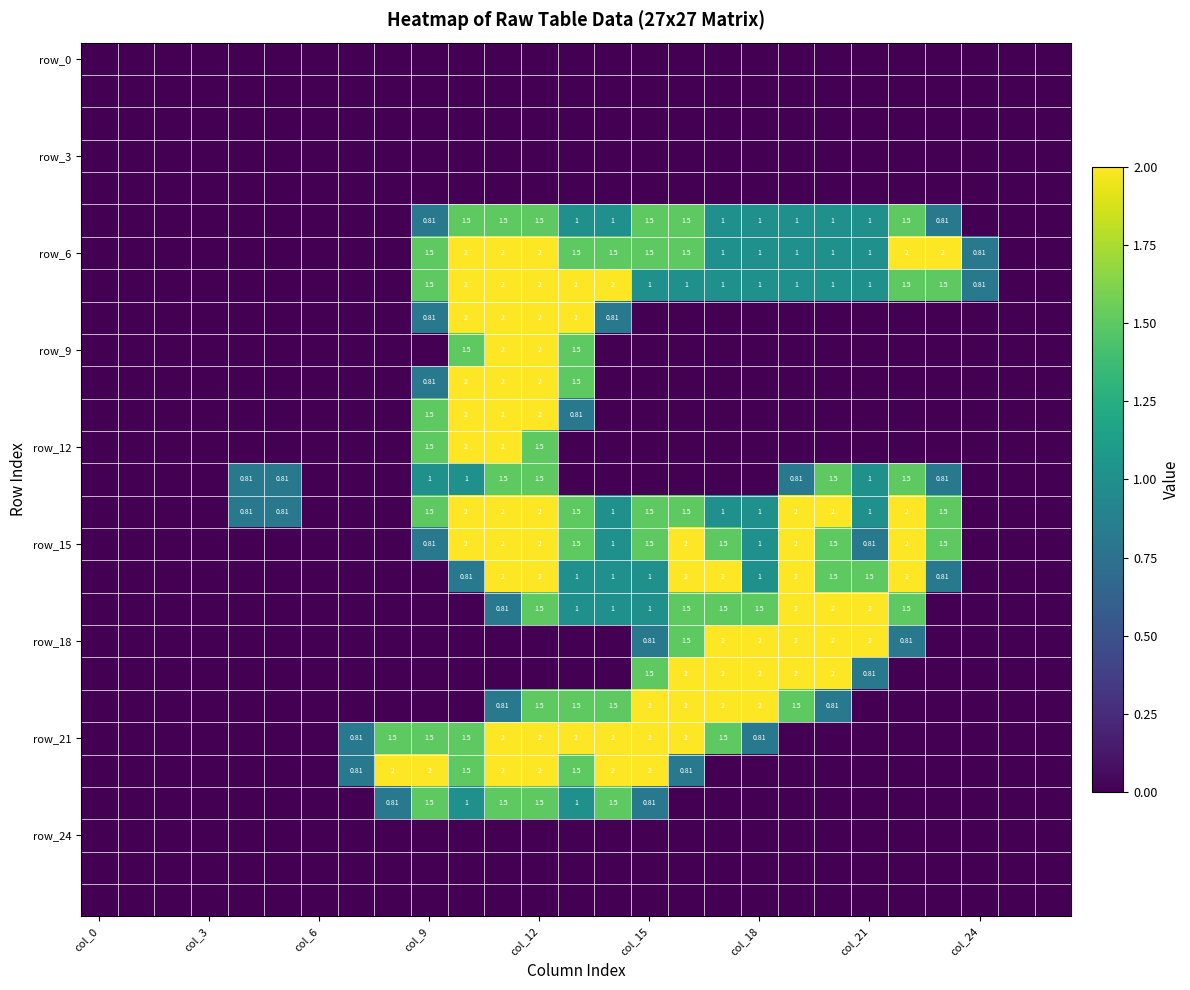

What is the maximum value shown in the chart?

2.0